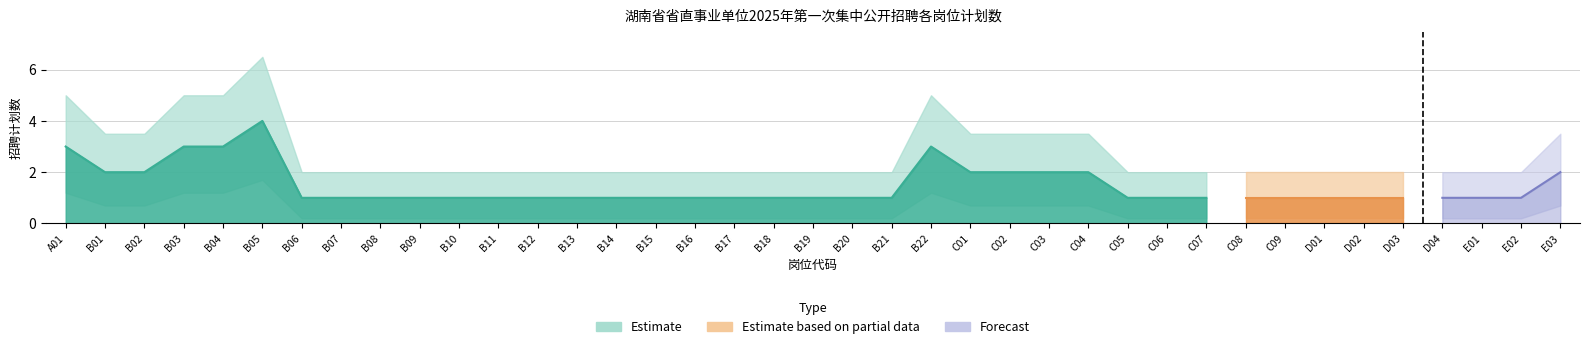

Reading left to right, list all the values displayed in this chart.

3	2	2	3	3	4	1	1	1	1	1	1	1	1	1	1	1	1	1	1	1	1	3	2	2	2	2	1	1	1	1	1	1	1	1	1	1	1	2